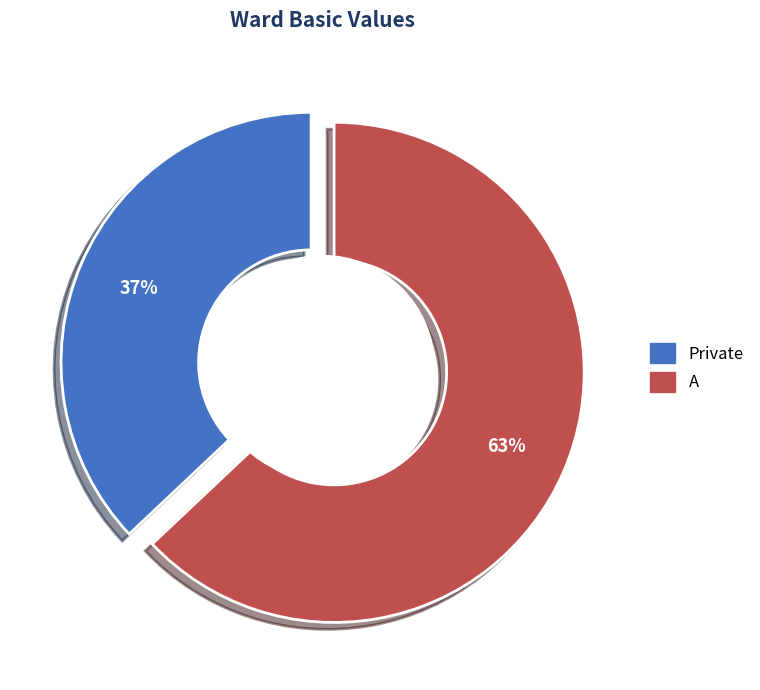

To the nearest percent, what percentage of the pie is Private?

37%